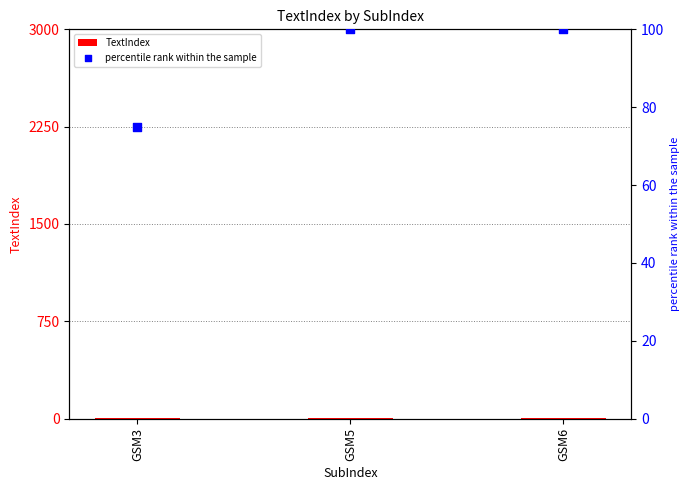

What are all the series names shown in the legend?

TextIndex, percentile rank within the sample